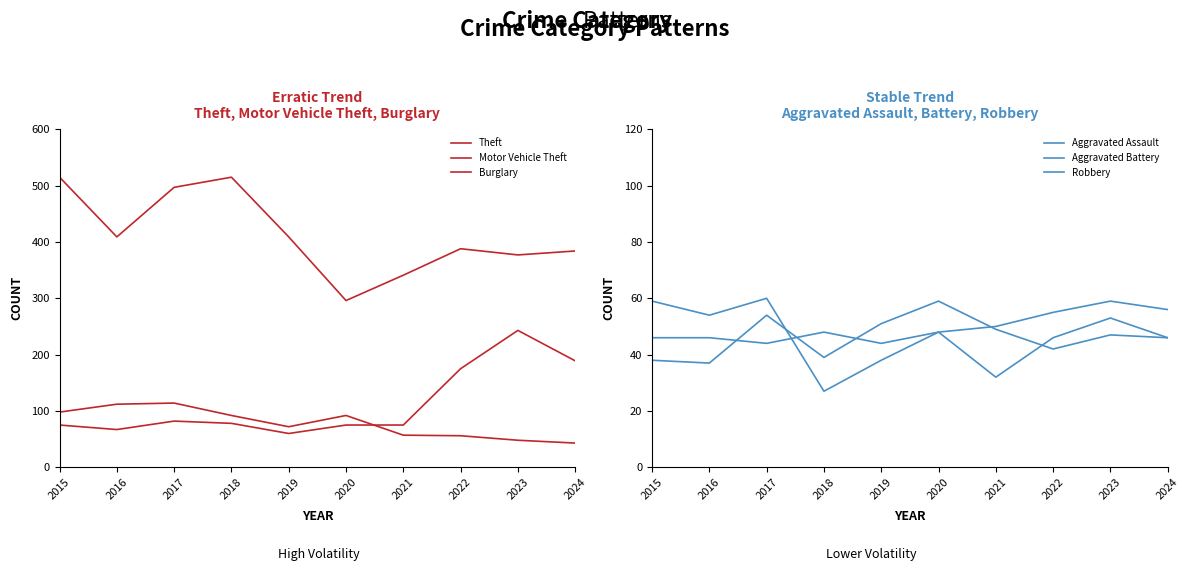

What is the minimum value shown in the chart?

27